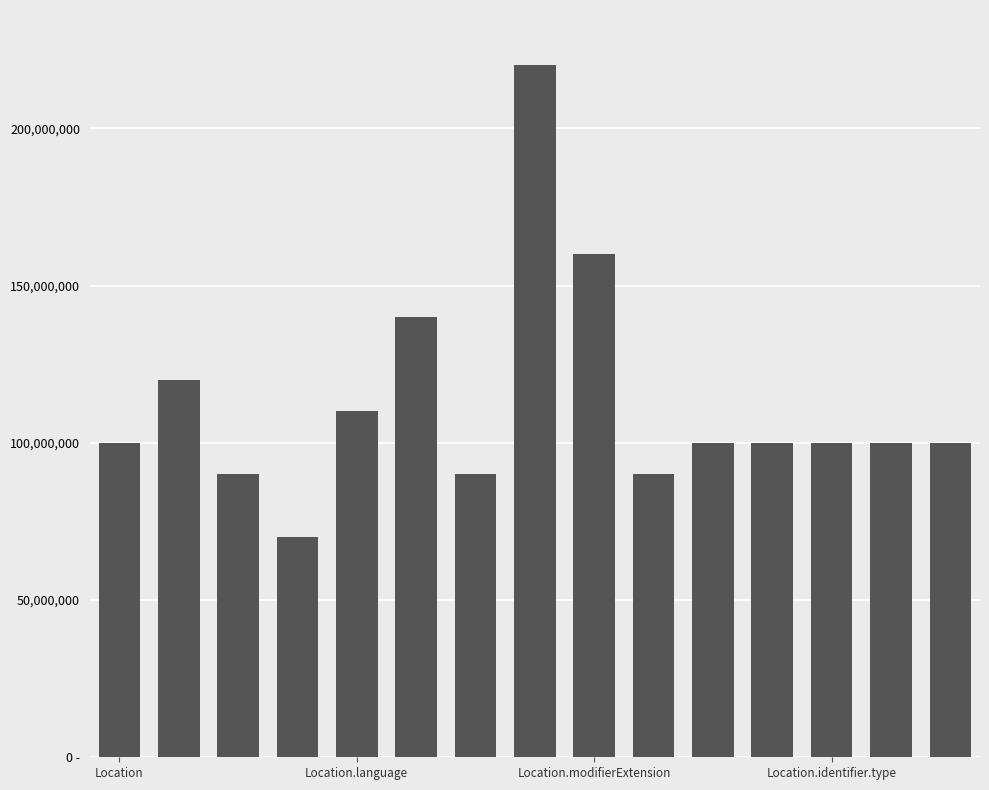

Are the bars horizontal?

No